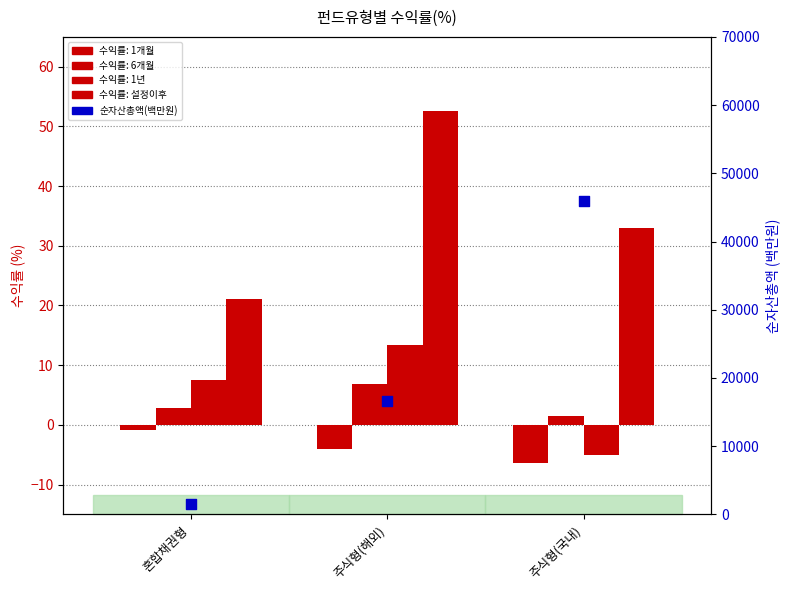

At how many categories does at least one series exceed 34224?

1